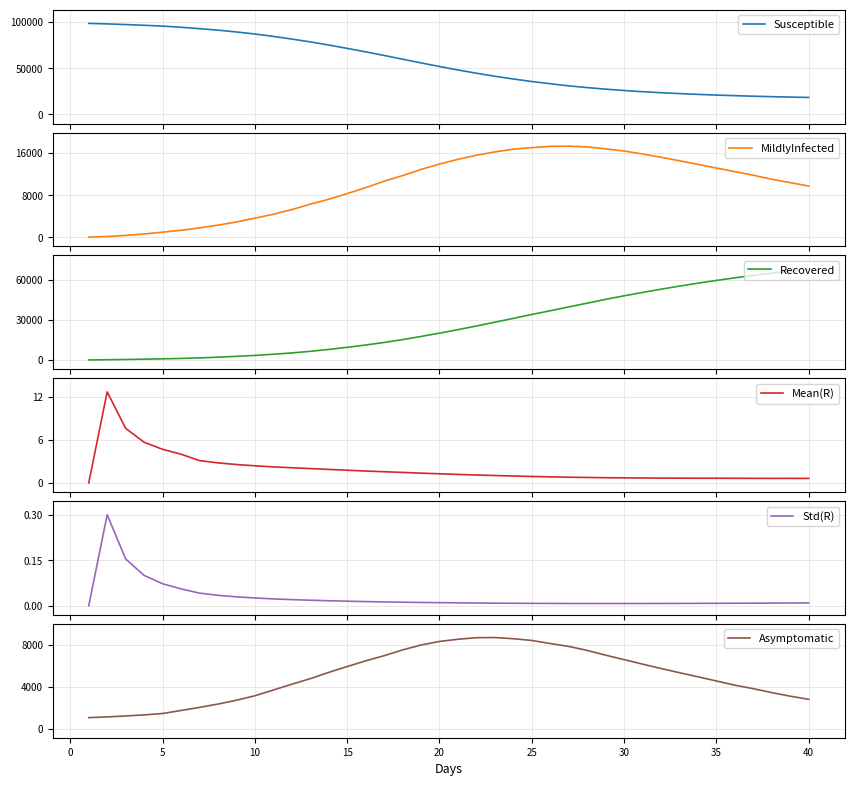

Which series has the largest total across all categories?

Susceptible